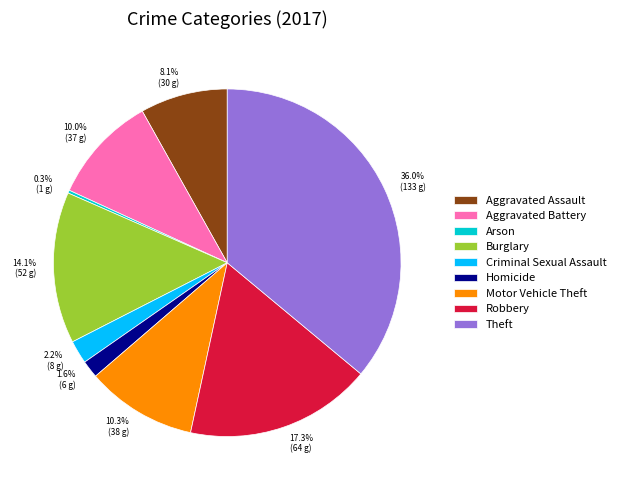

To the nearest percent, what is the difference between the Motor Vehicle Theft and Burglary slice percentages?

4%